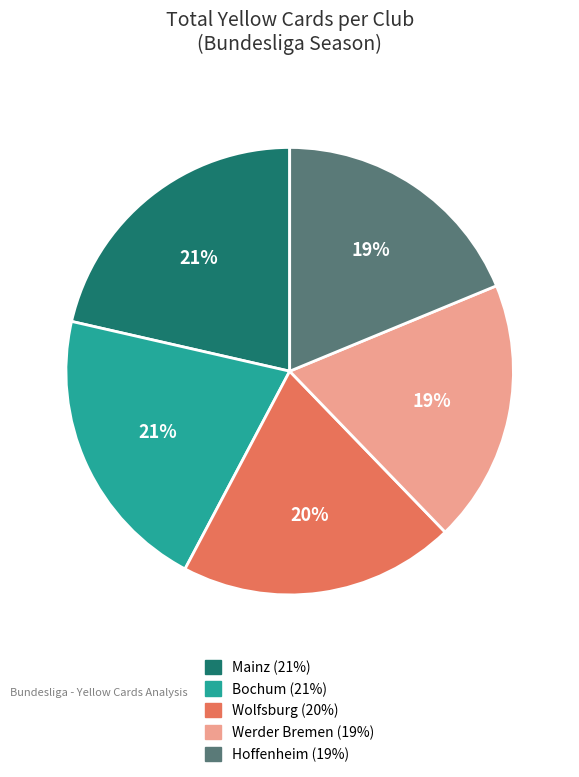

To the nearest percent, what is the average slice percentage?

20%